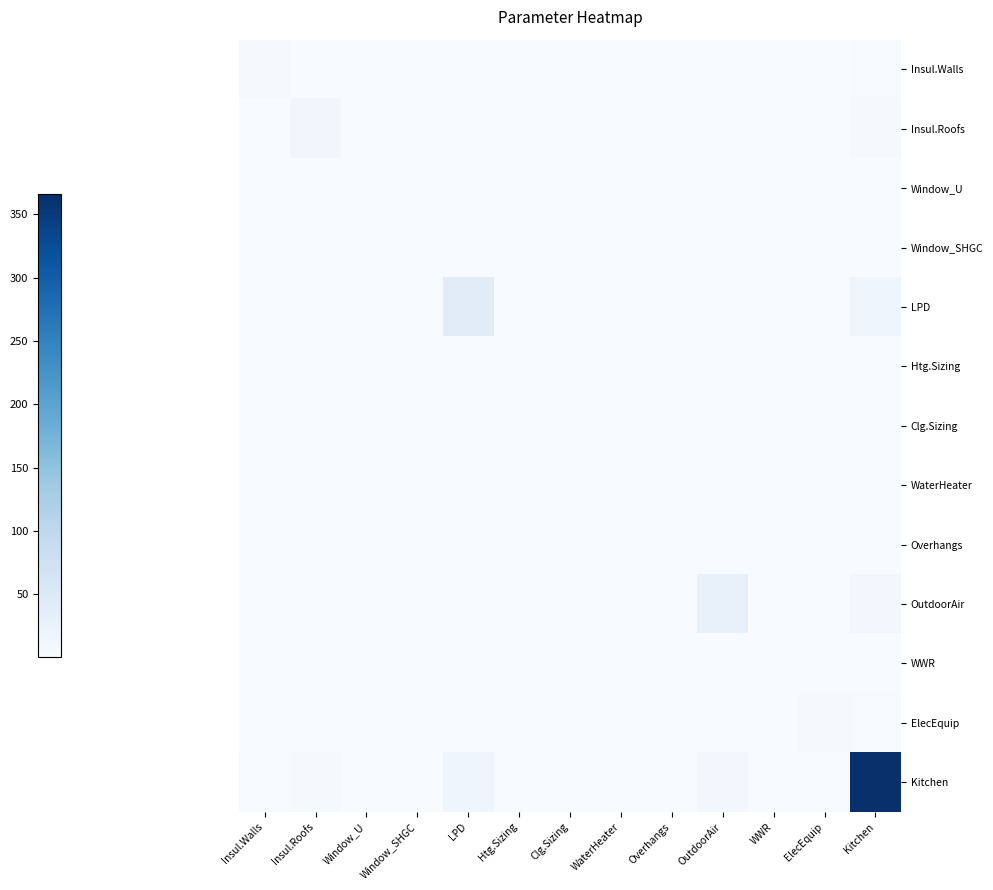

Count the number of categories in the chart.

13